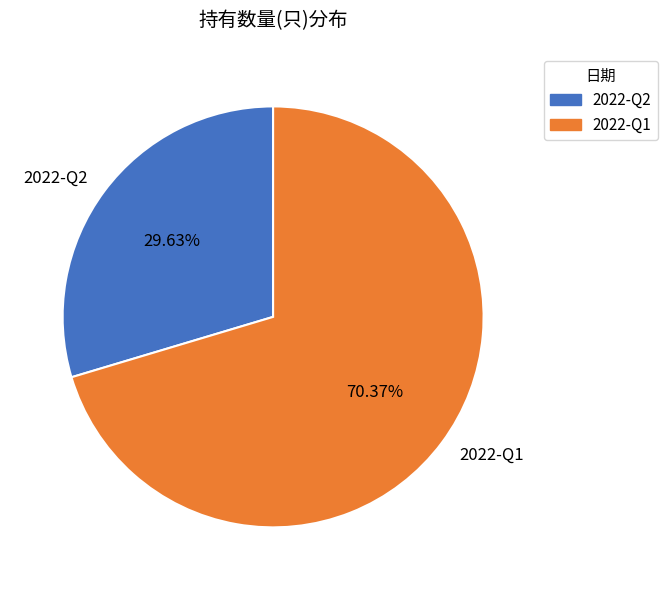

Which slice is the largest?

2022-Q1